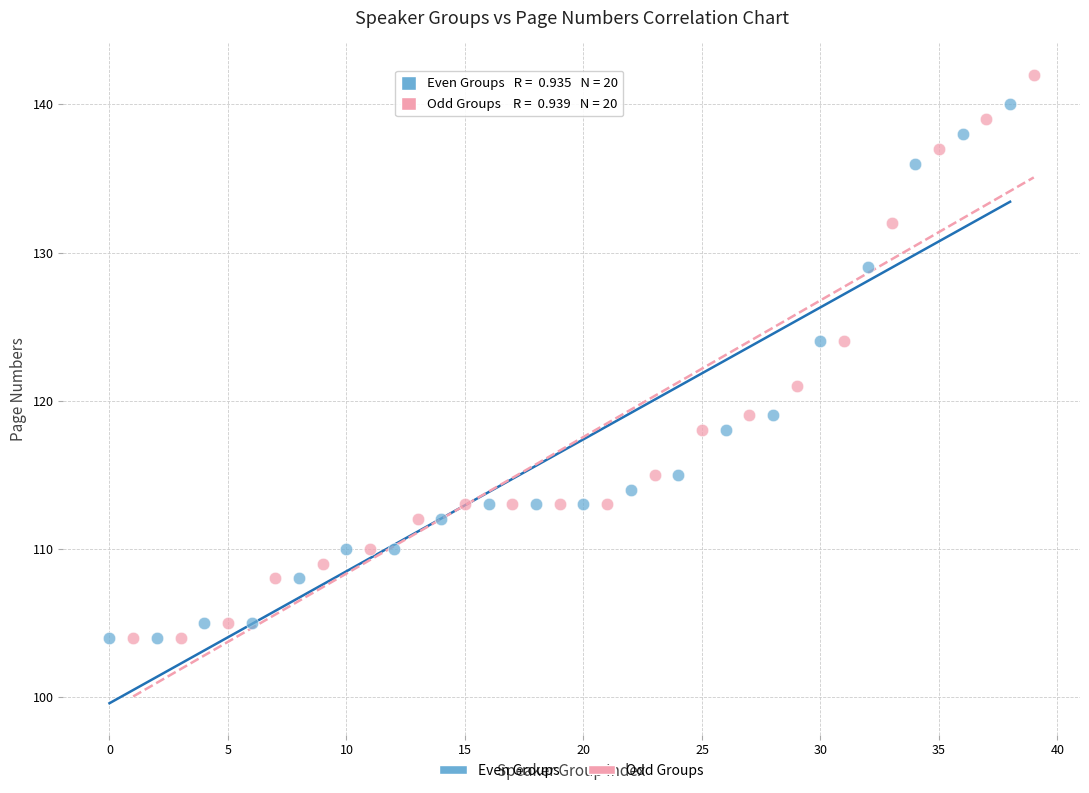

What are all the series names shown in the legend?

Even Groups, Odd Groups